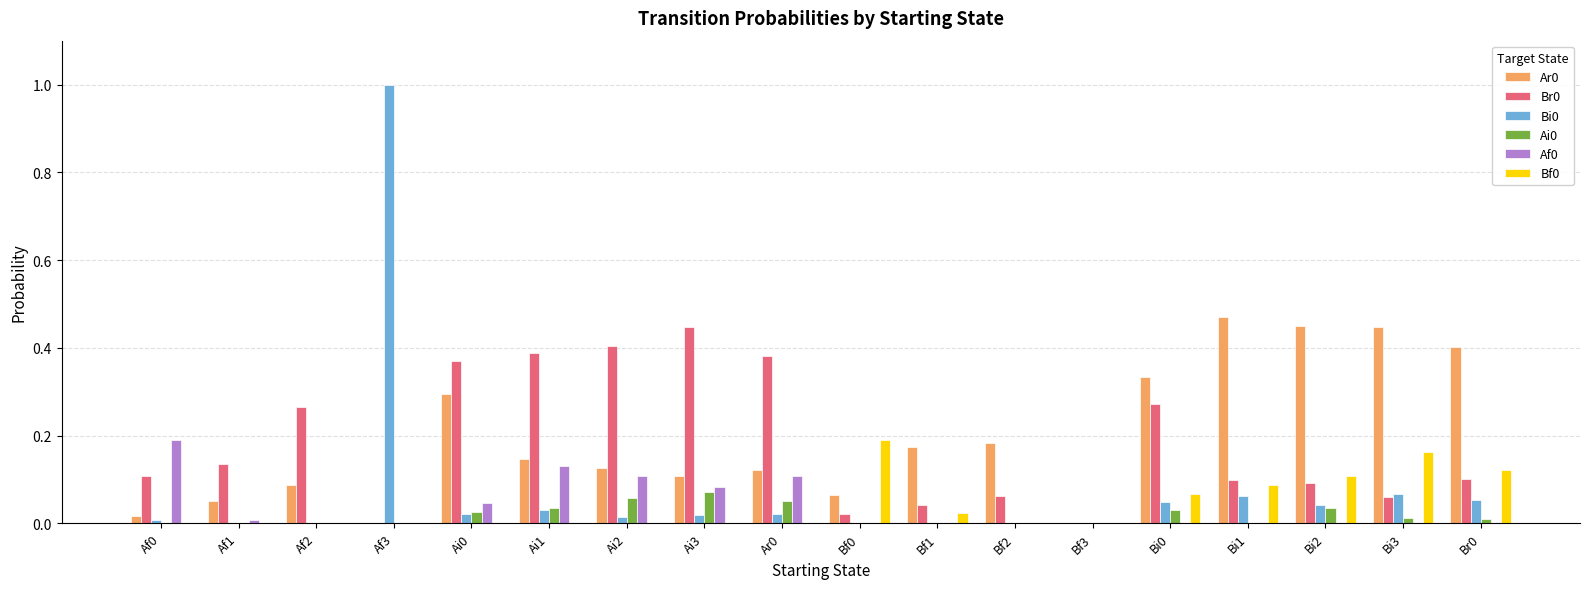

What is the highest value of the Bi0 series?

1.0